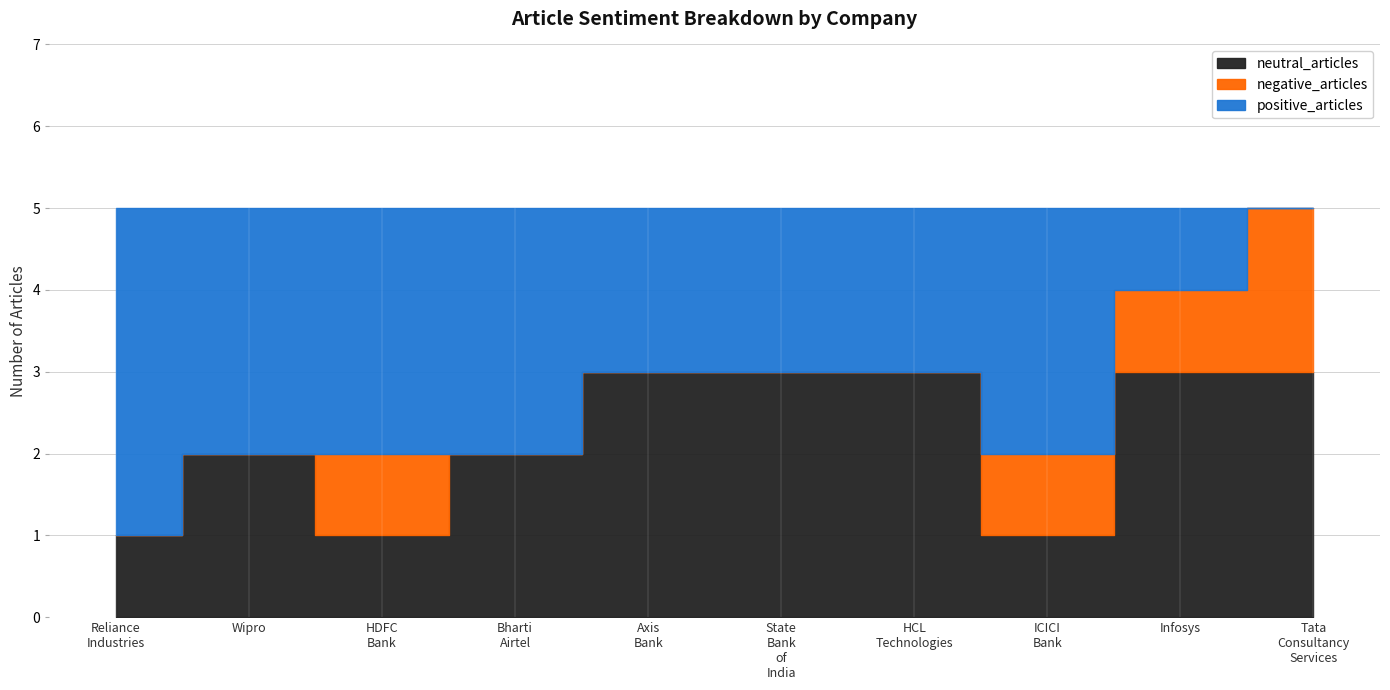

Which series ends up on top after the final intersection of neutral_articles and positive_articles?

neutral_articles